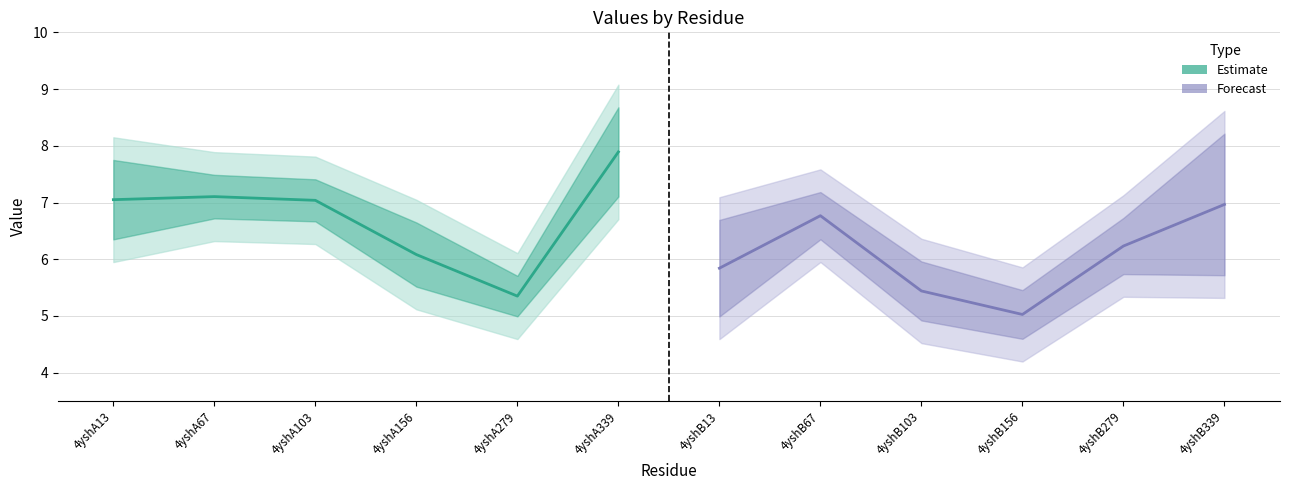

List the series in order of their overall mean, highest first.

Estimate, Forecast